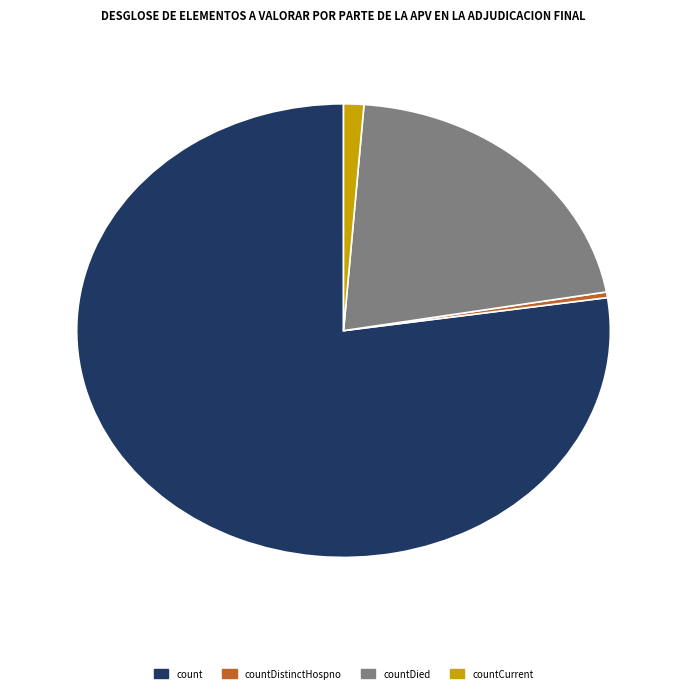

Is there any slice that represents more than half of the pie?

Yes